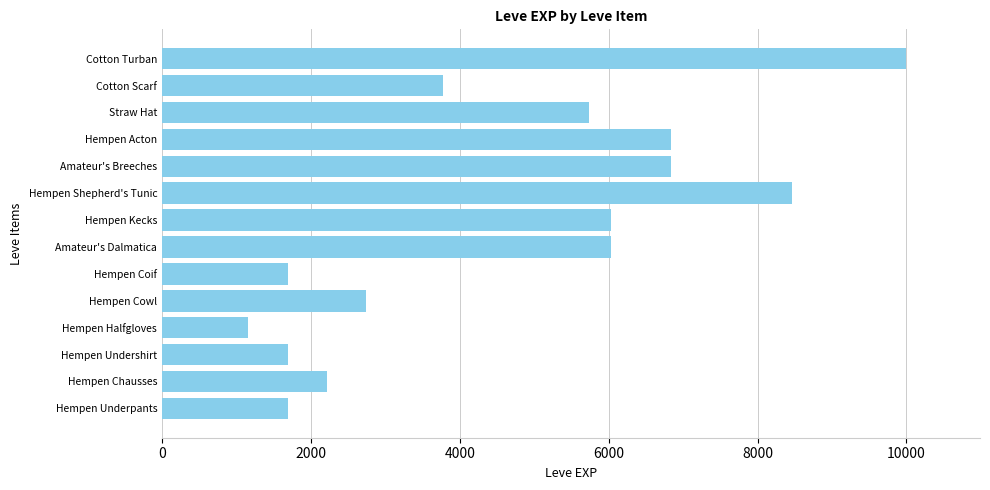

What is the smallest value displayed?

1160